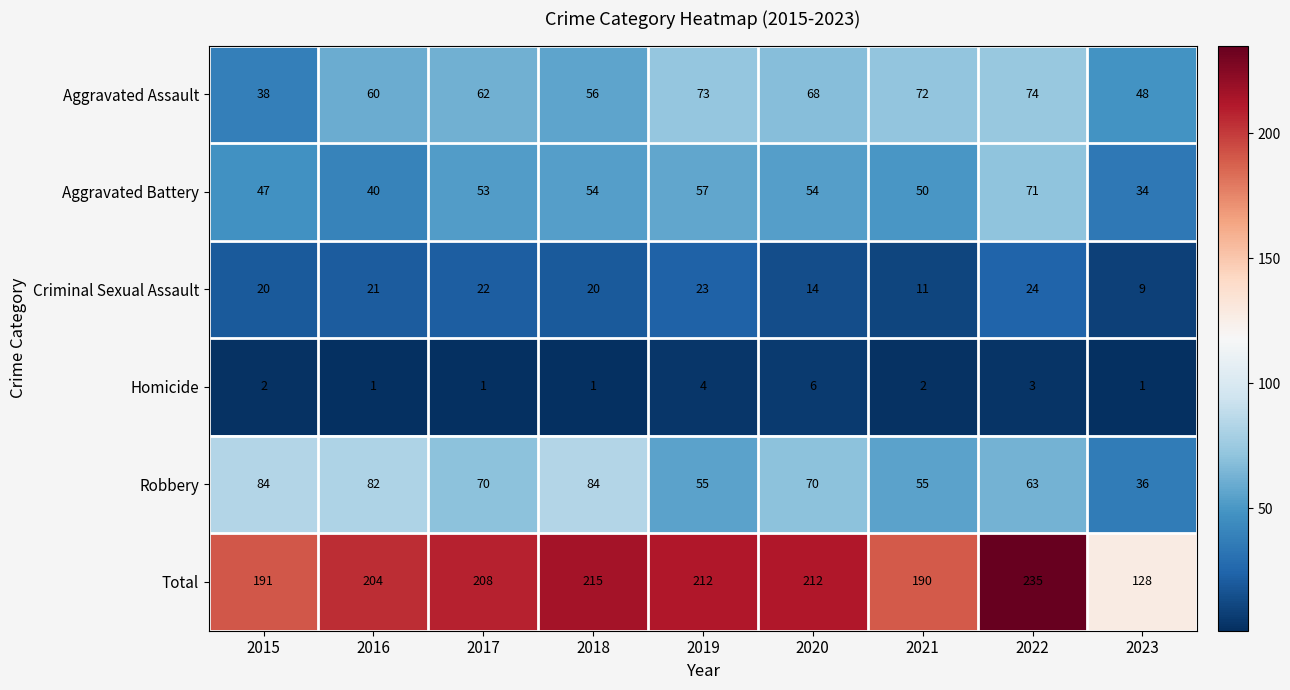

Which series has the largest total across all categories?

Total